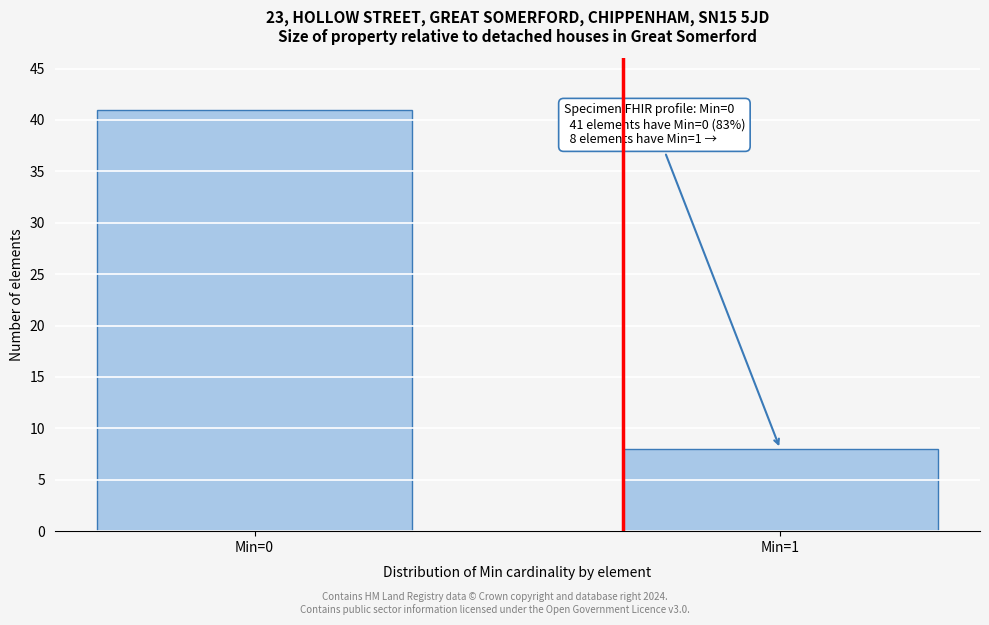

Reading left to right, extract all data points from this chart.

41	8